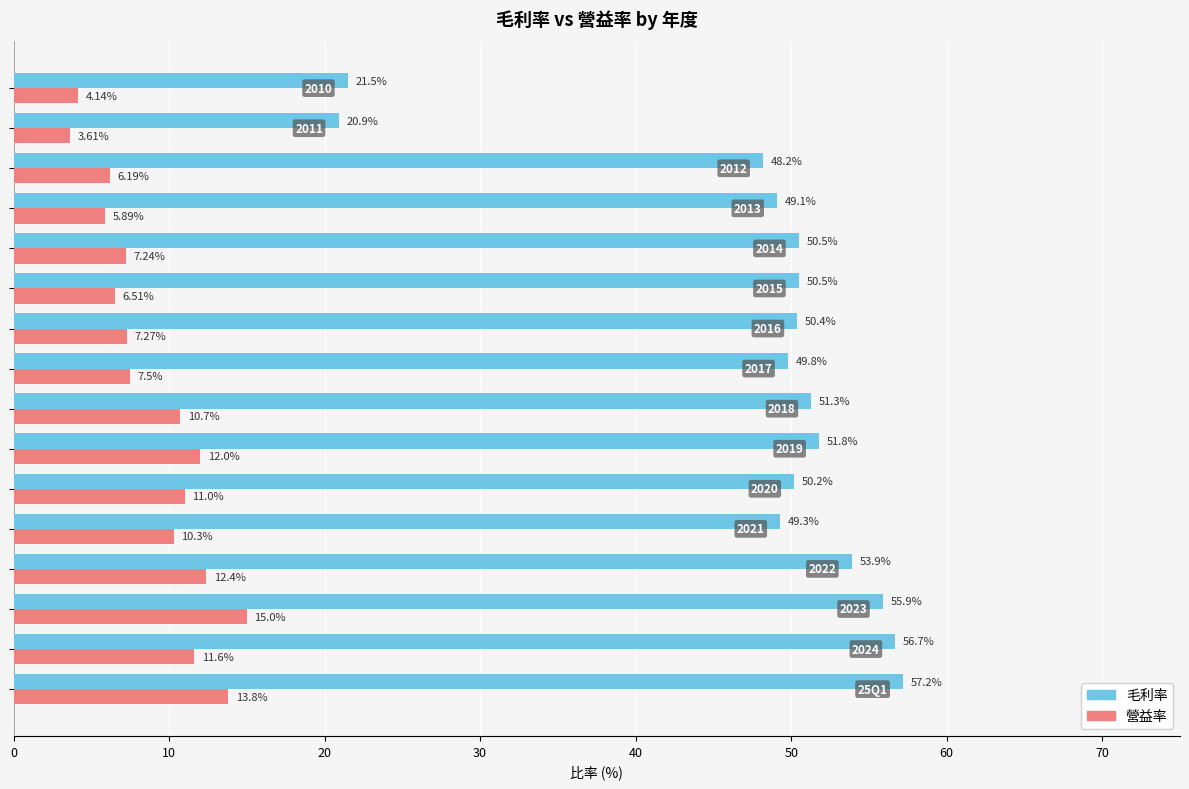

At how many categories does at least one series exceed 42?

14